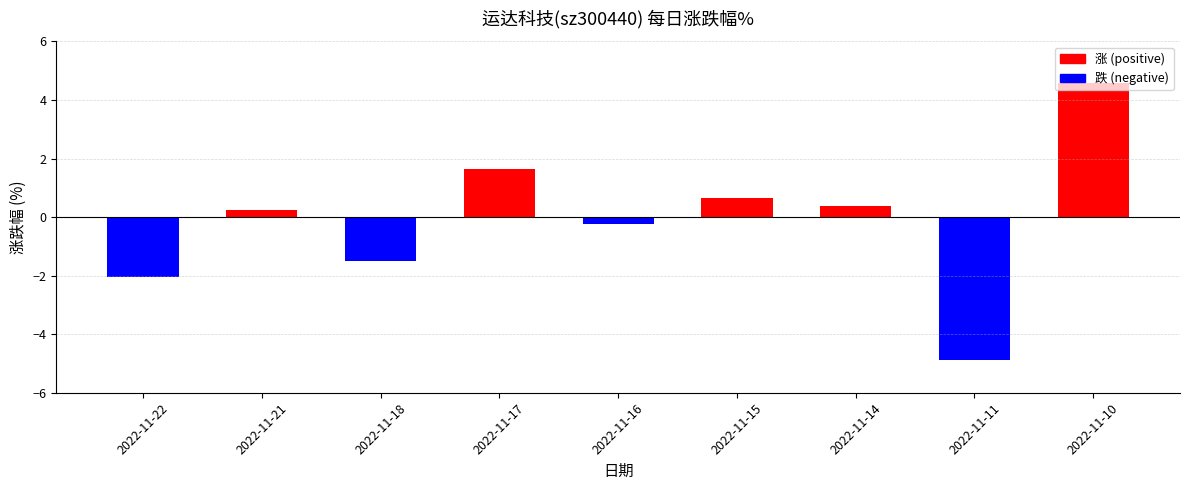

What is the difference between the values at 2022-11-14 and 2022-11-10?

4.2